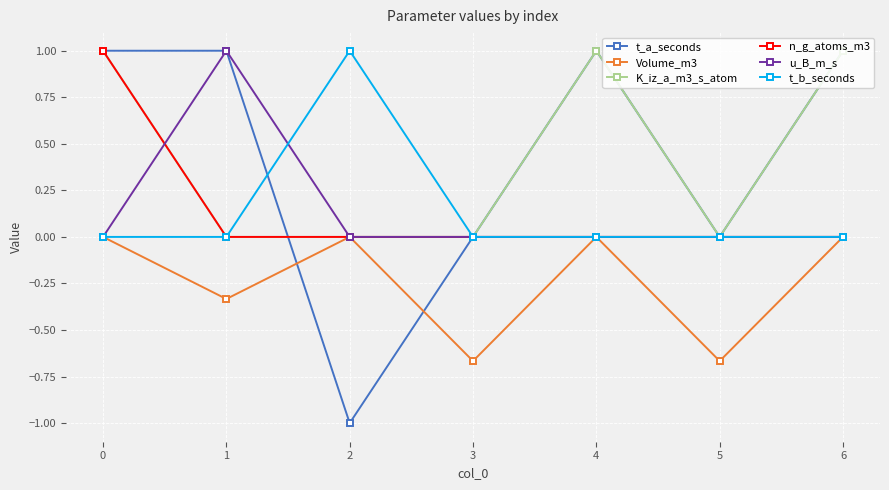

How many lines are shown in the chart?

6